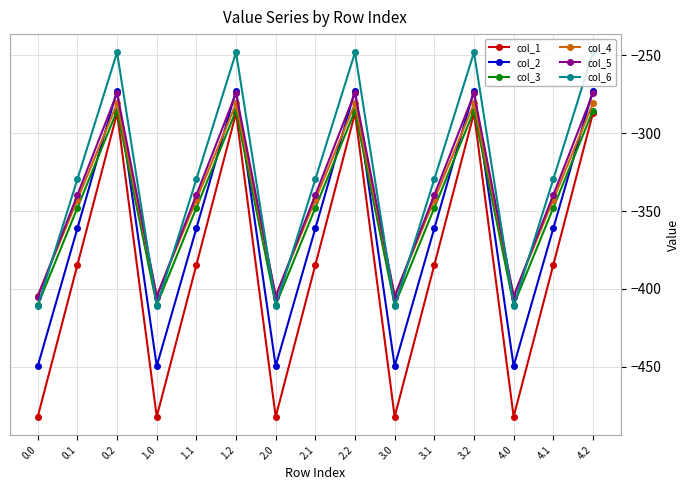

Reading left to right, what are all the values shown in this chart?

col_1: -482.0	-384.6	-287.1	-482.0	-384.6	-287.1	-482.0	-384.6	-287.1	-482.0	-384.6	-287.1	-482.0	-384.6	-287.1
col_2: -449.5	-361.1	-272.7	-449.5	-361.1	-272.7	-449.5	-361.1	-272.7	-449.5	-361.1	-272.7	-449.5	-361.1	-272.7
col_3: -410.3	-347.9	-285.5	-410.3	-347.9	-285.5	-410.3	-347.9	-285.5	-410.3	-347.9	-285.5	-410.3	-347.9	-285.5
col_4: -404.4	-342.7	-281.0	-404.4	-342.7	-281.0	-404.4	-342.7	-281.0	-404.4	-342.7	-281.0	-404.4	-342.7	-281.0
col_5: -404.9	-339.6	-274.4	-404.9	-339.6	-274.4	-404.9	-339.6	-274.4	-404.9	-339.6	-274.4	-404.9	-339.6	-274.4
col_6: -410.8	-329.5	-248.1	-410.8	-329.5	-248.1	-410.8	-329.5	-248.1	-410.8	-329.5	-248.1	-410.8	-329.5	-248.1